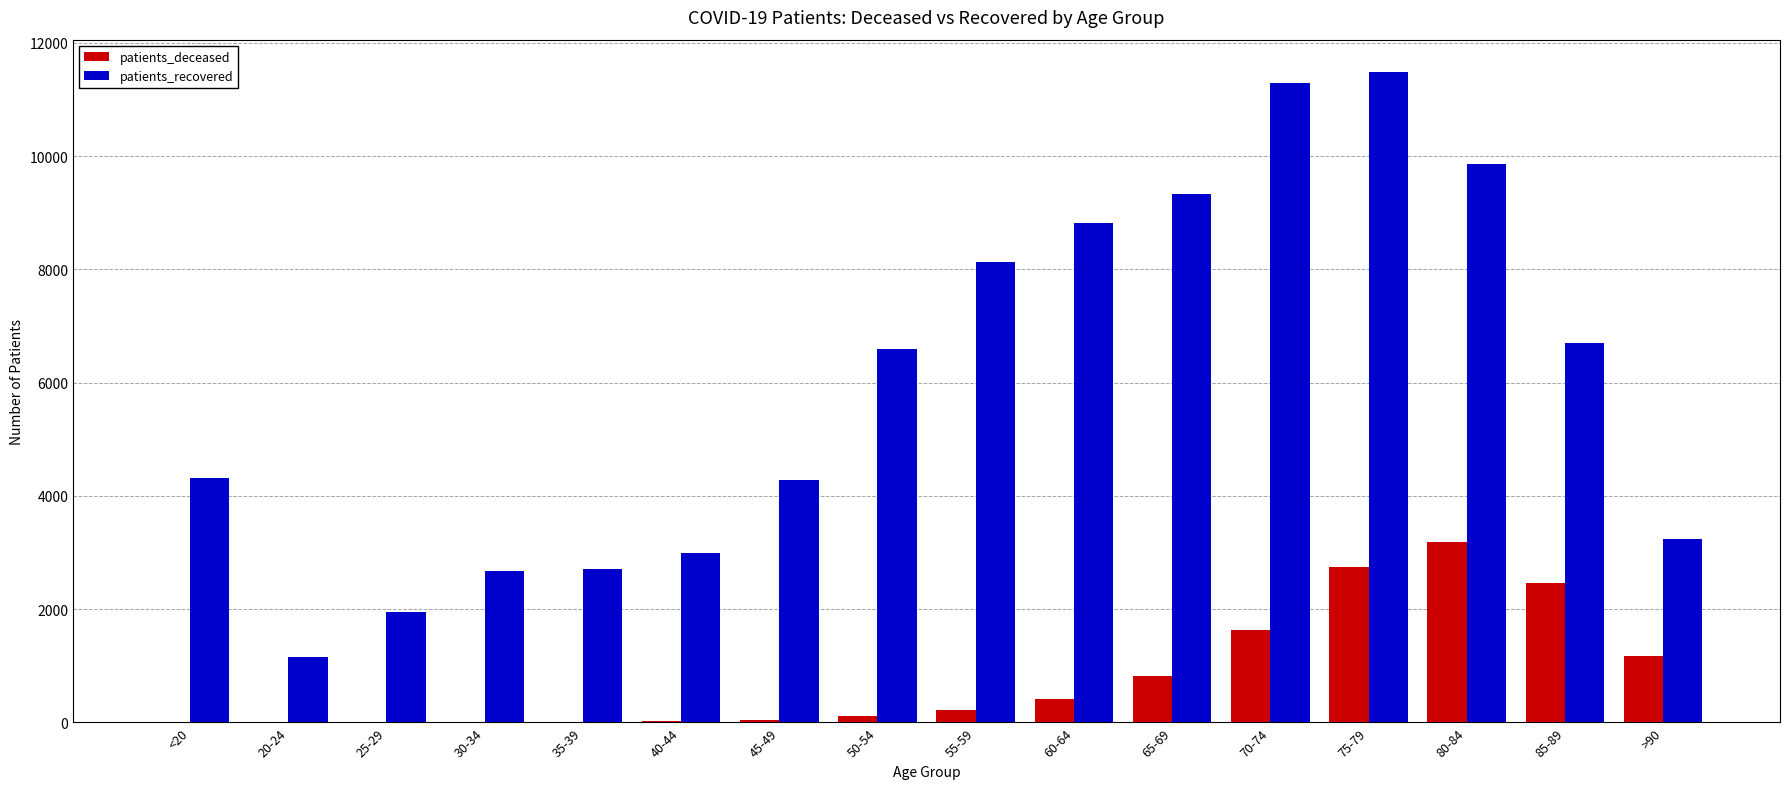

Which series changed the most between 25-29 and 75-79?

patients_recovered